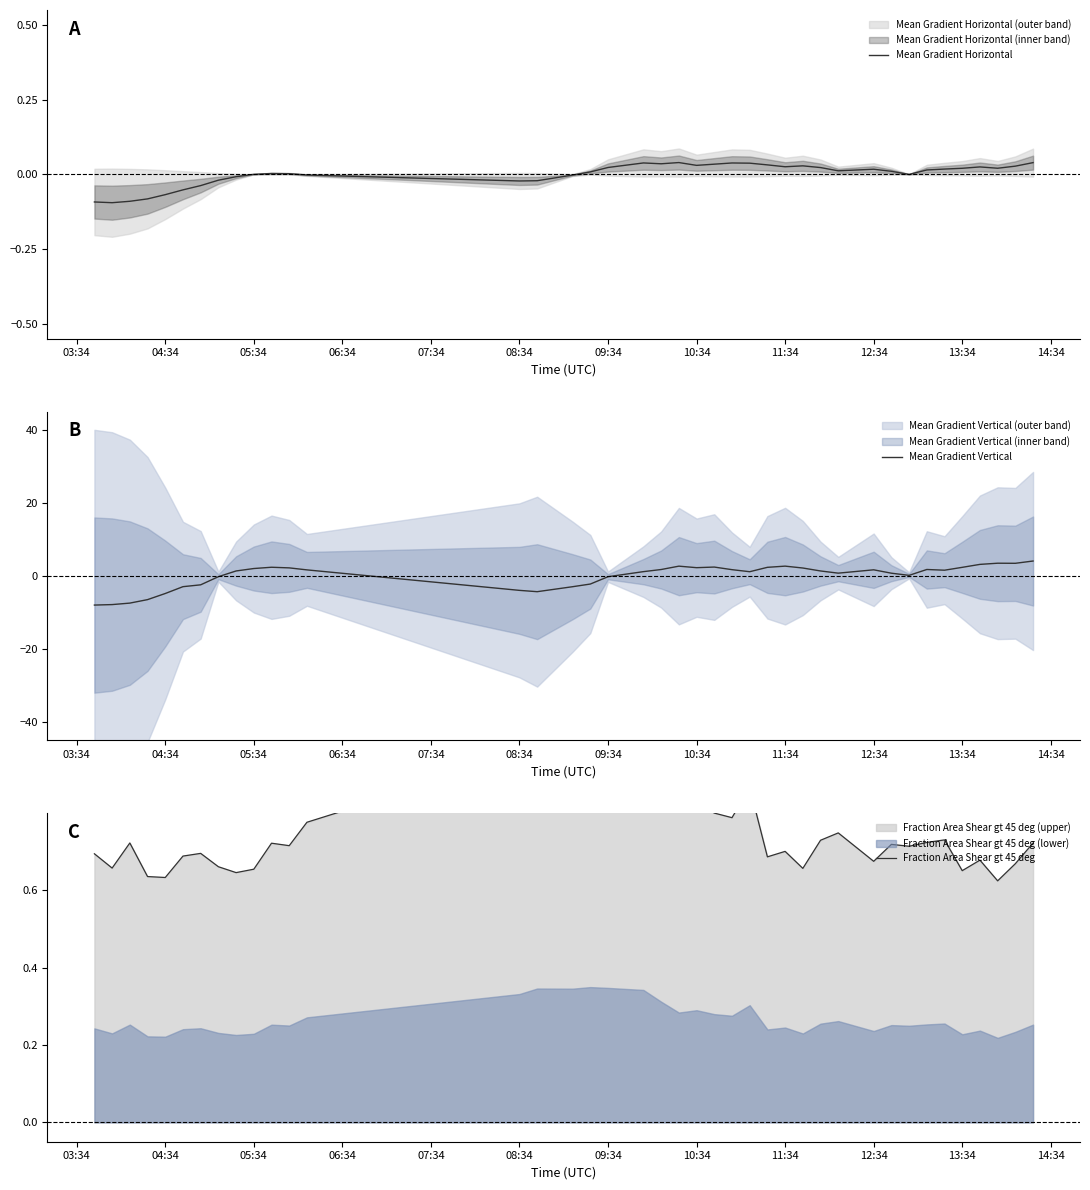

At how many categories does at least one series exceed 3?

4